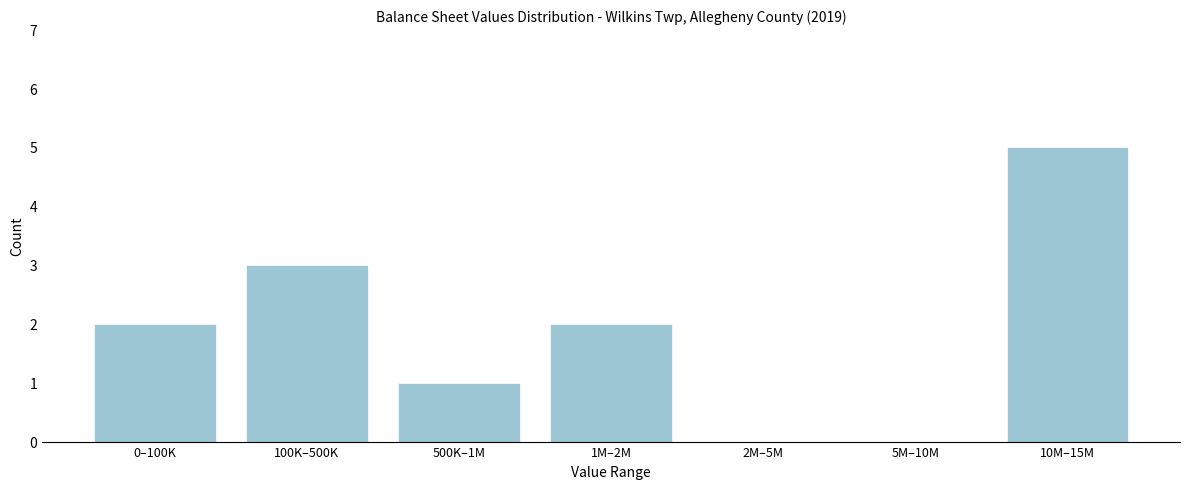

Reading right to left, extract all data points from this chart.

10M–15M=5	5M–10M=0	2M–5M=0	1M–2M=2	500K–1M=1	100K–500K=3	0–100K=2